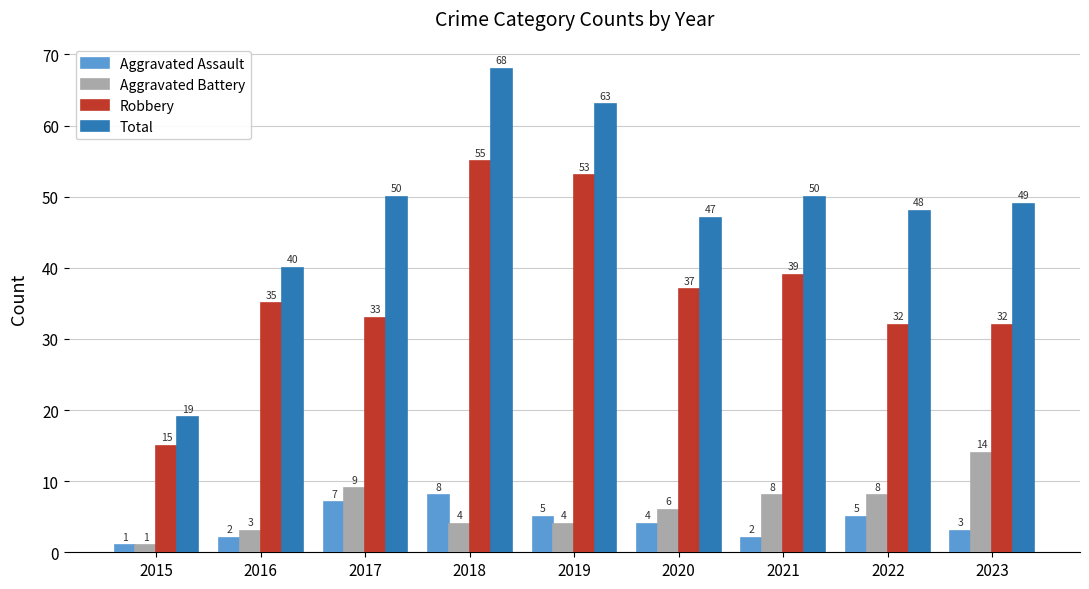

Reading left to right, extract all data points from this chart.

Aggravated Assault: 2015=1	2016=2	2017=7	2018=8	2019=5	2020=4	2021=2	2022=5	2023=3
Aggravated Battery: 2015=1	2016=3	2017=9	2018=4	2019=4	2020=6	2021=8	2022=8	2023=14
Robbery: 2015=15	2016=35	2017=33	2018=55	2019=53	2020=37	2021=39	2022=32	2023=32
Total: 2015=19	2016=40	2017=50	2018=68	2019=63	2020=47	2021=50	2022=48	2023=49